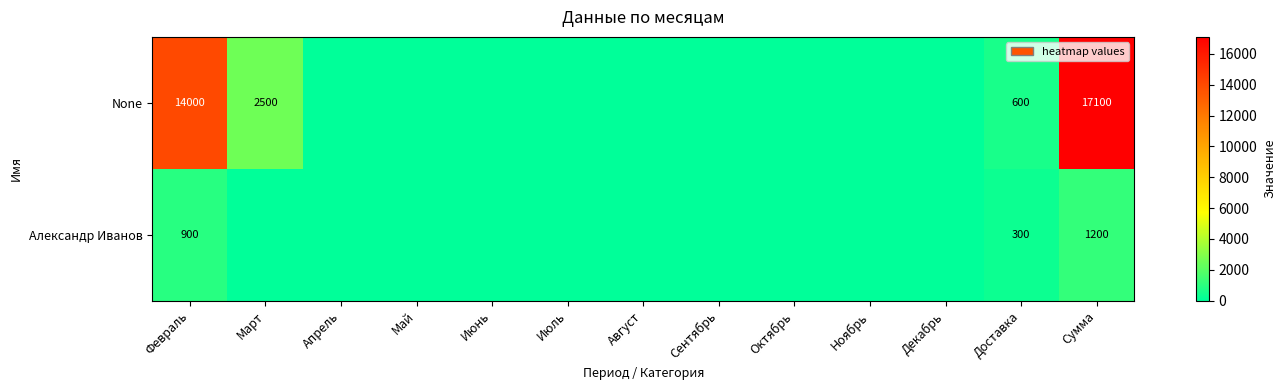

At how many categories does at least one series exceed 12728?

2